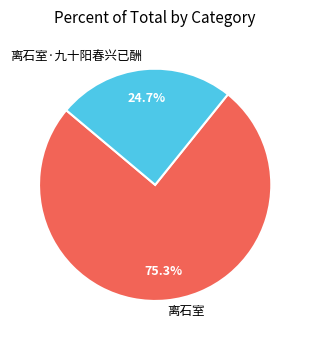

Between 离石室 and 离石室·九十阳春兴已酬, which is larger?

离石室